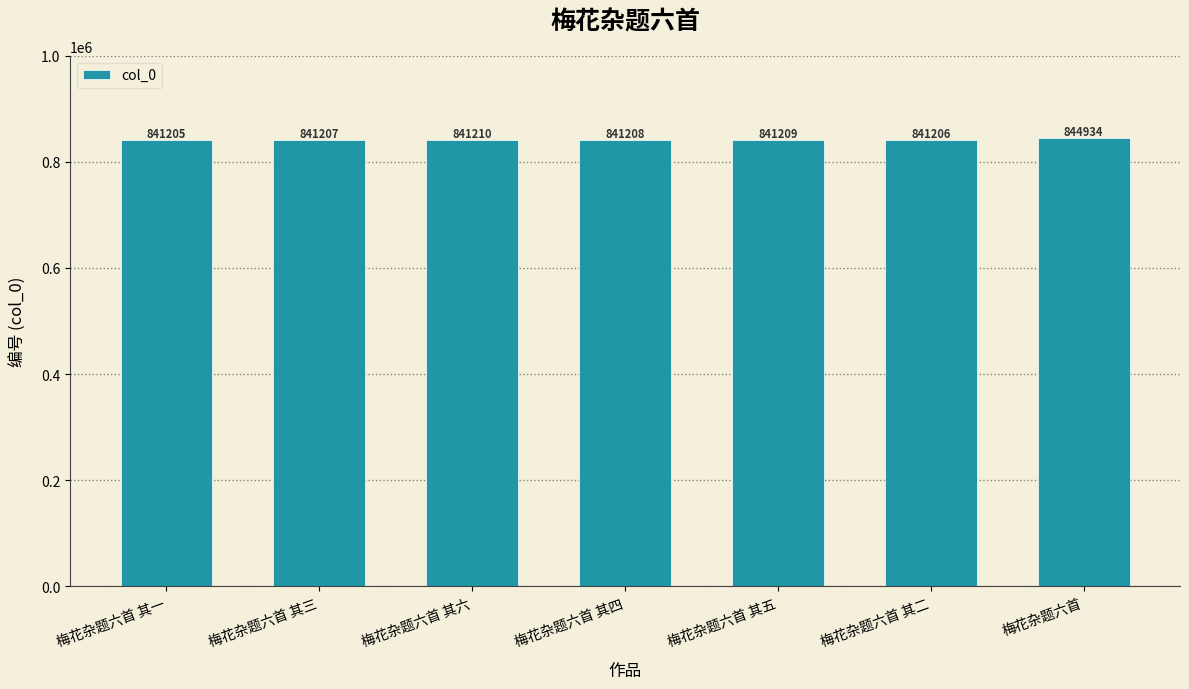

How many distinct data groups are displayed?

1